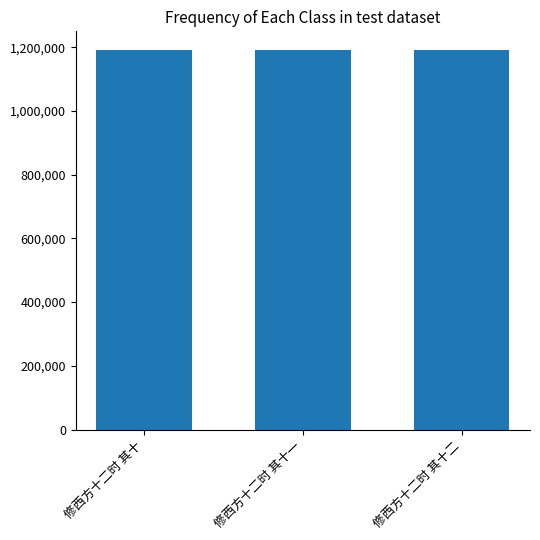

What is the smallest value displayed?

1190219